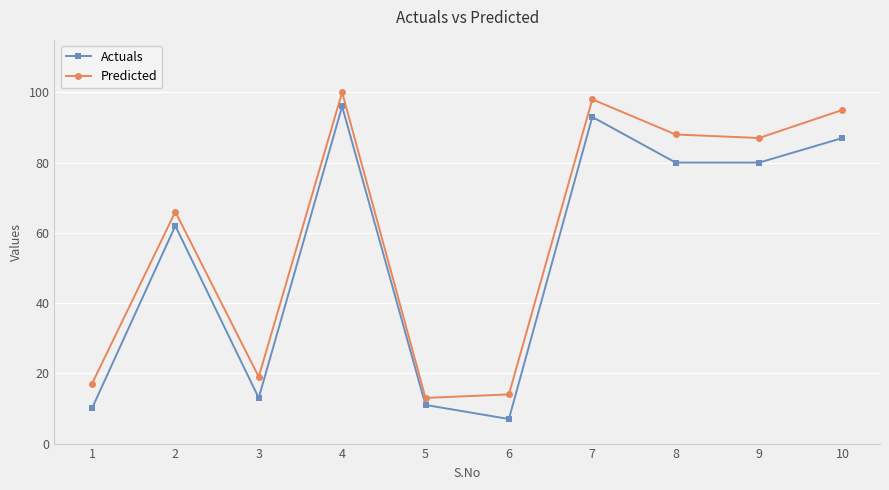

What is the value of the Predicted point at the 2nd from the left?

66